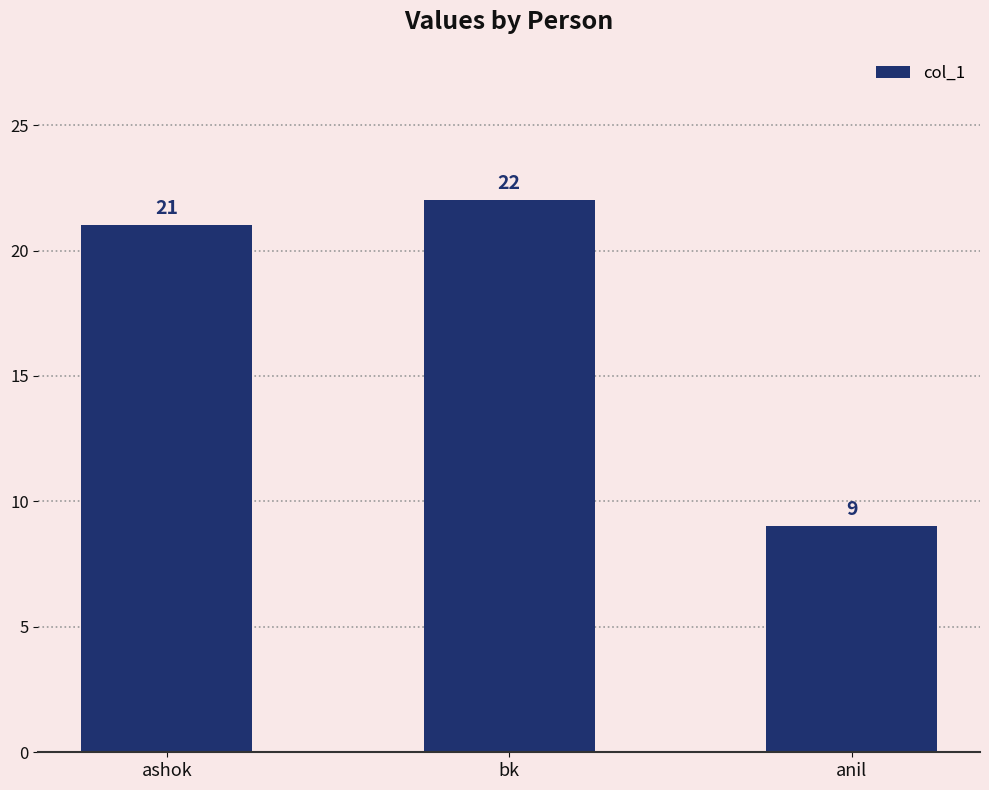

Which label corresponds to the largest value in the chart?

bk